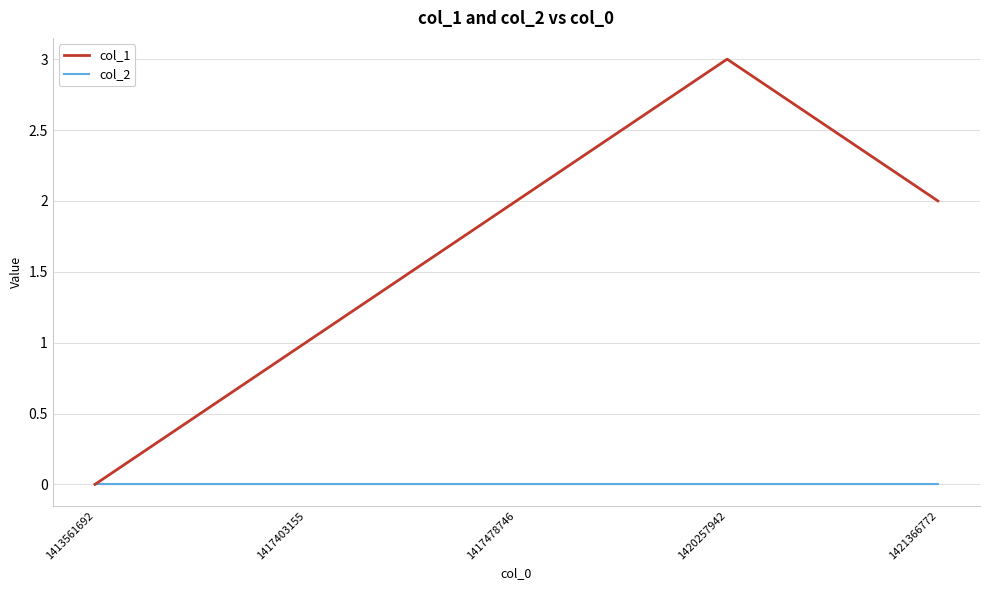

Is it true that col_2 equals 0 at 1421366772?

True